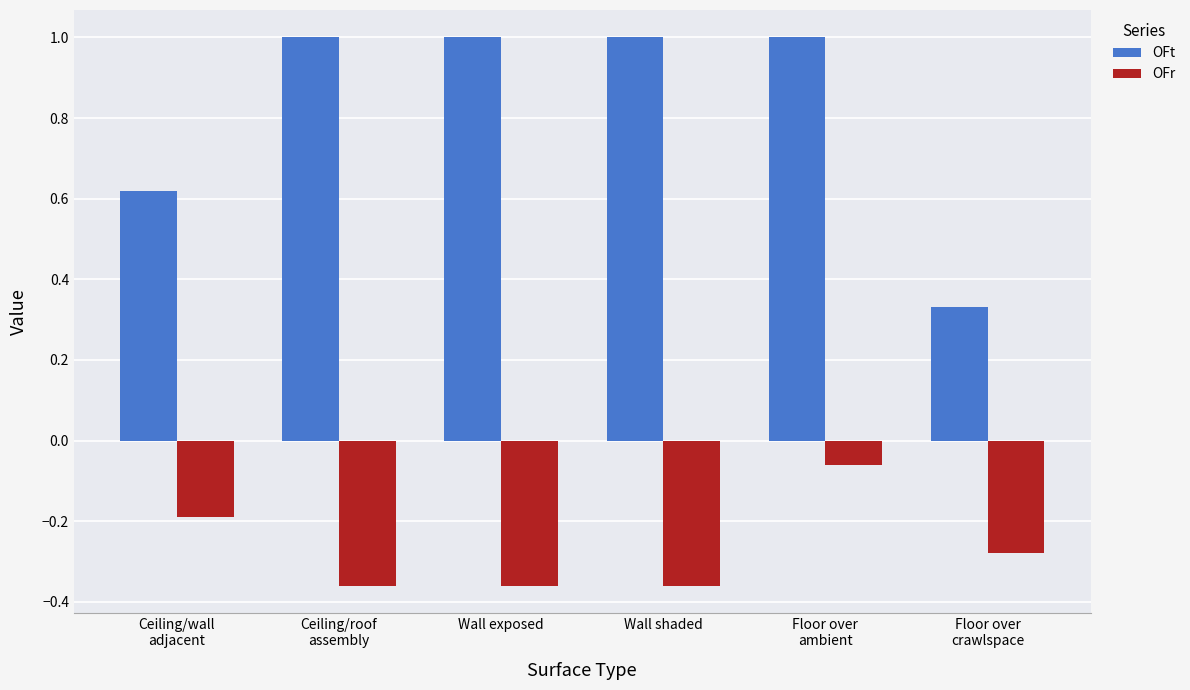

At how many categories does at least one series exceed 0?

6